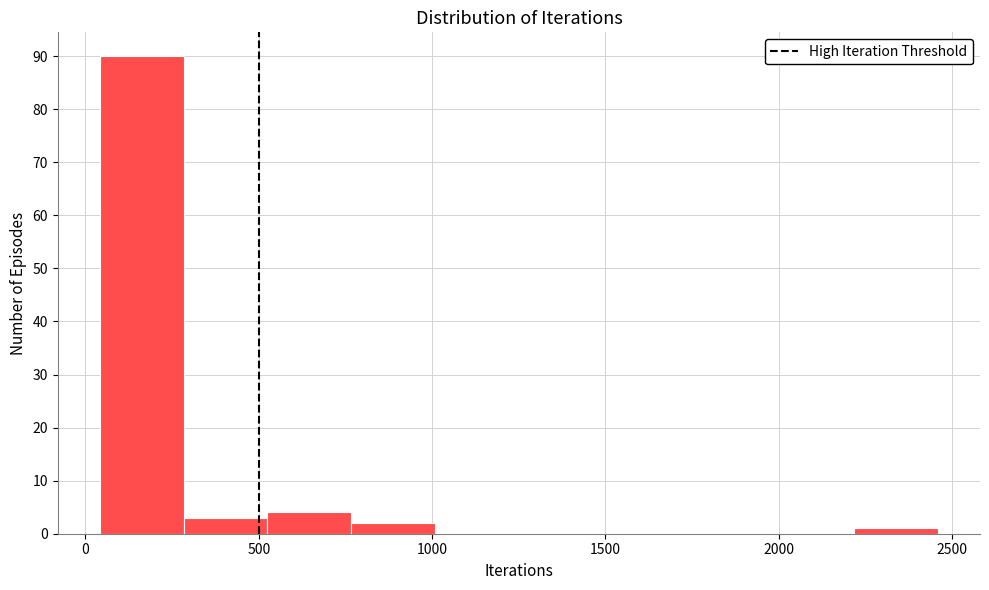

What is the height of the bar covering 2200 to 2450 on the x-axis? Neither the bar edges nor the heights are printed on the chart, so give them approximately, as read against the axes.

1